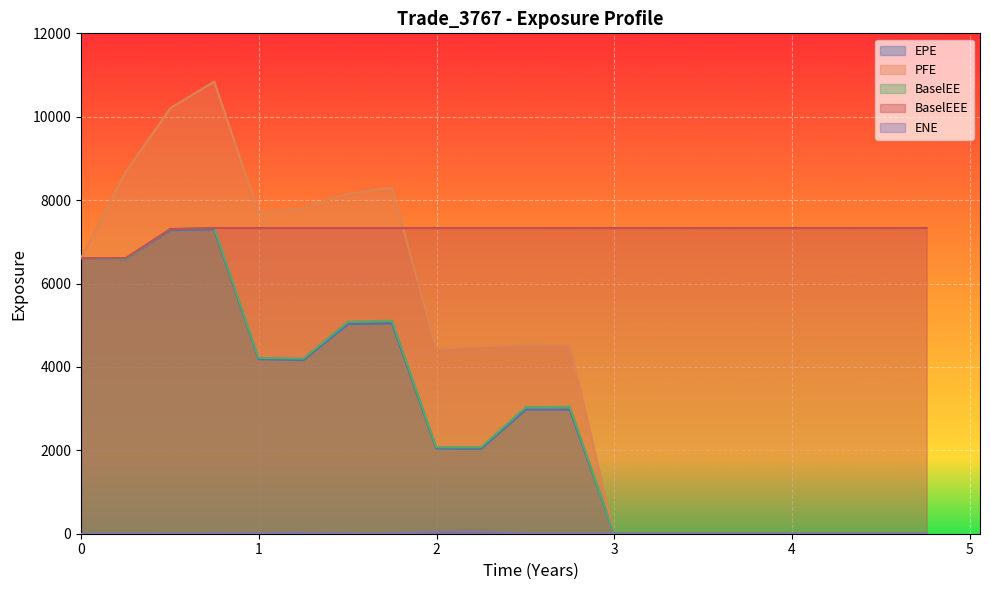

Is the value of EPE at 0.998638 greater than the value of PFE at 0?

No